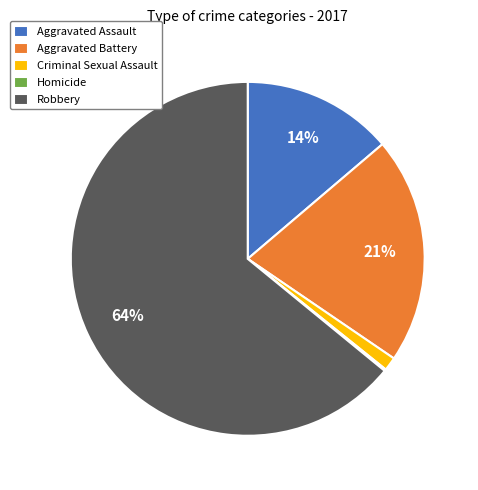

Is Robbery the majority of the pie?

Yes